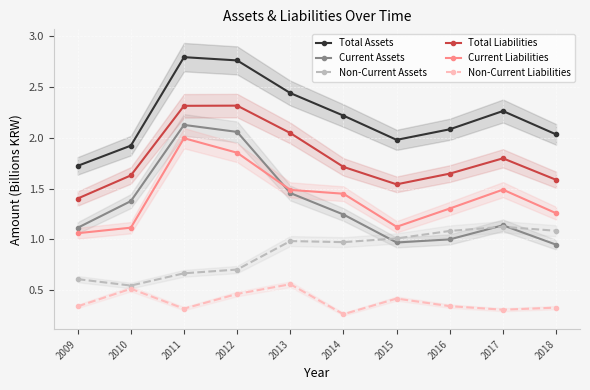

Rank the categories by Current Assets value from highest to lowest.

2011, 2012, 2013, 2010, 2014, 2017, 2009, 2016, 2015, 2018